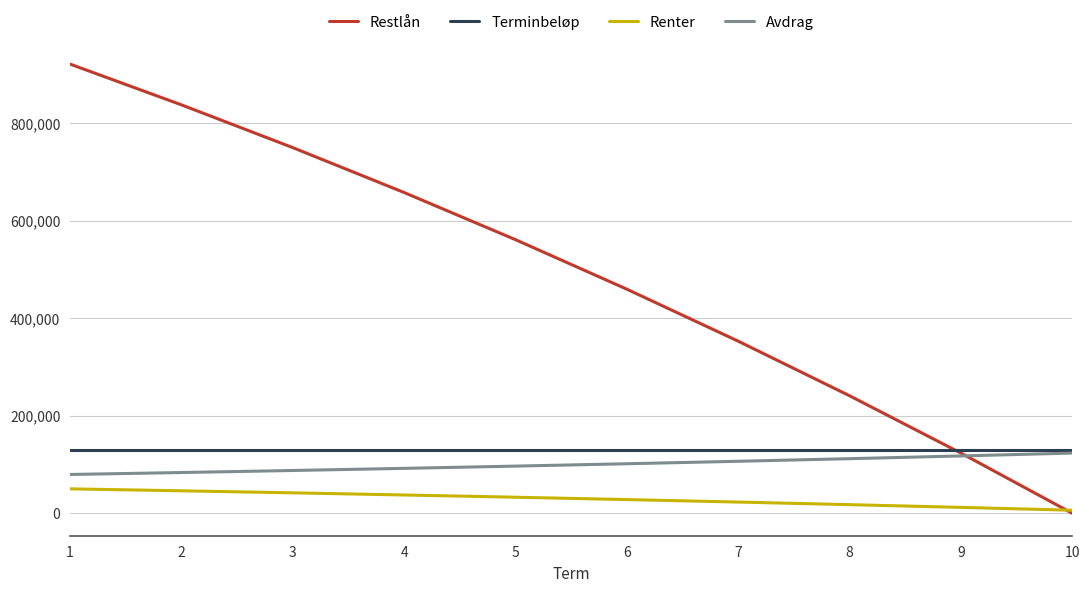

What is the difference between the highest and lowest values at 2?

790990.0